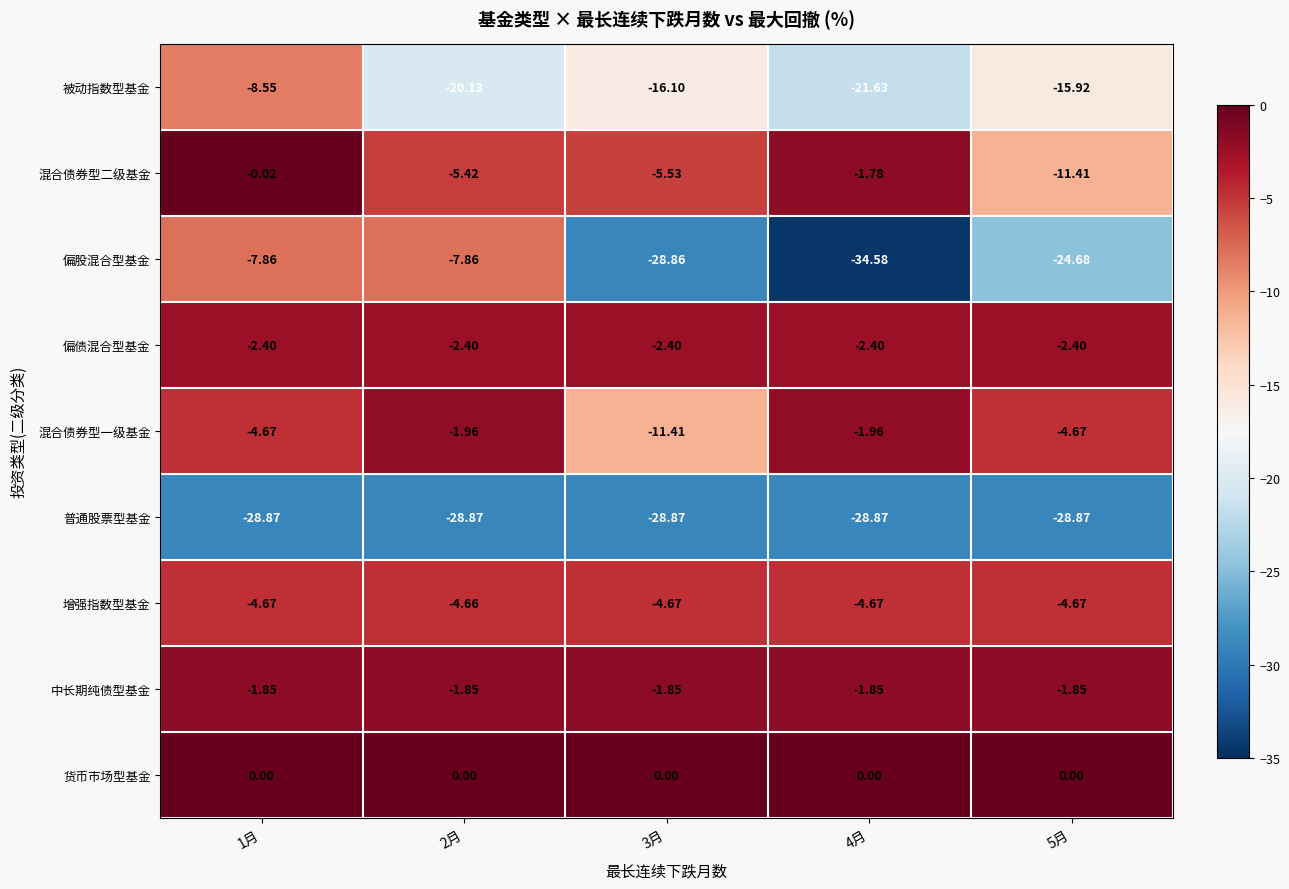

At 3月, list the series in order from smallest to largest.

普通股票型基金, 偏股混合型基金, 被动指数型基金, 混合债券型一级基金, 混合债券型二级基金, 增强指数型基金, 偏债混合型基金, 中长期纯债型基金, 货币市场型基金